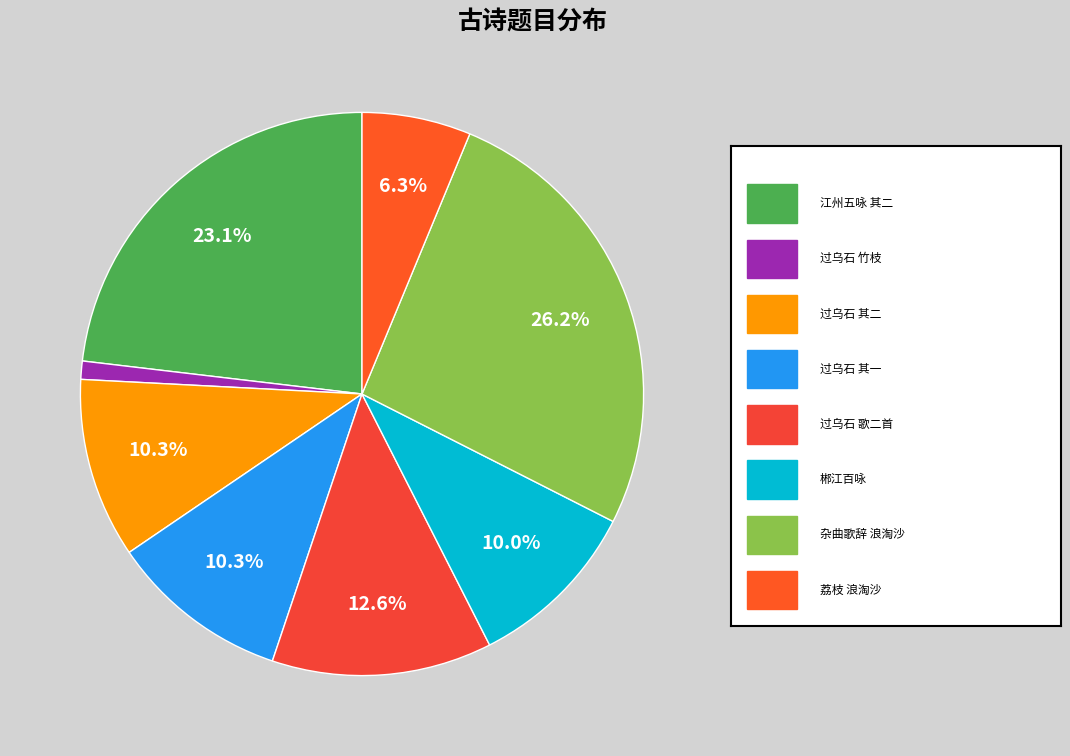

Count the number of slices in the pie.

8